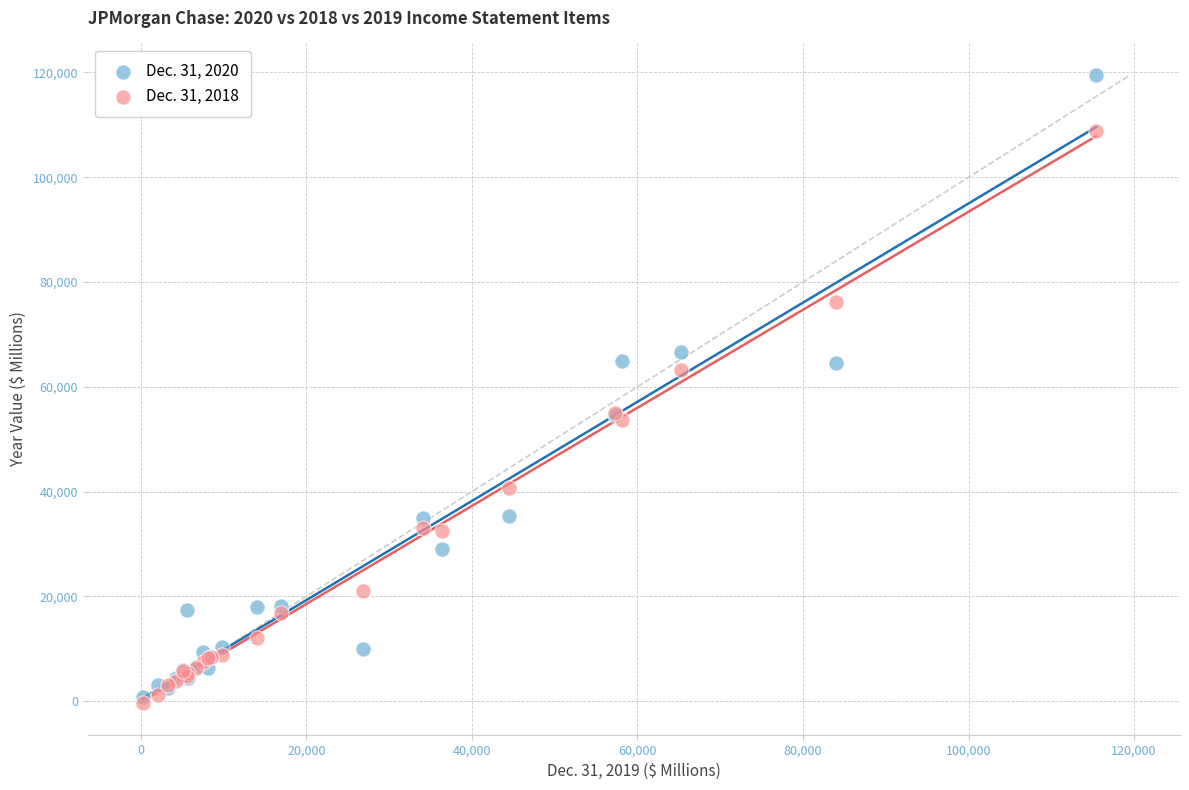

What are all the series names shown in the legend?

Dec. 31, 2020, Dec. 31, 2018